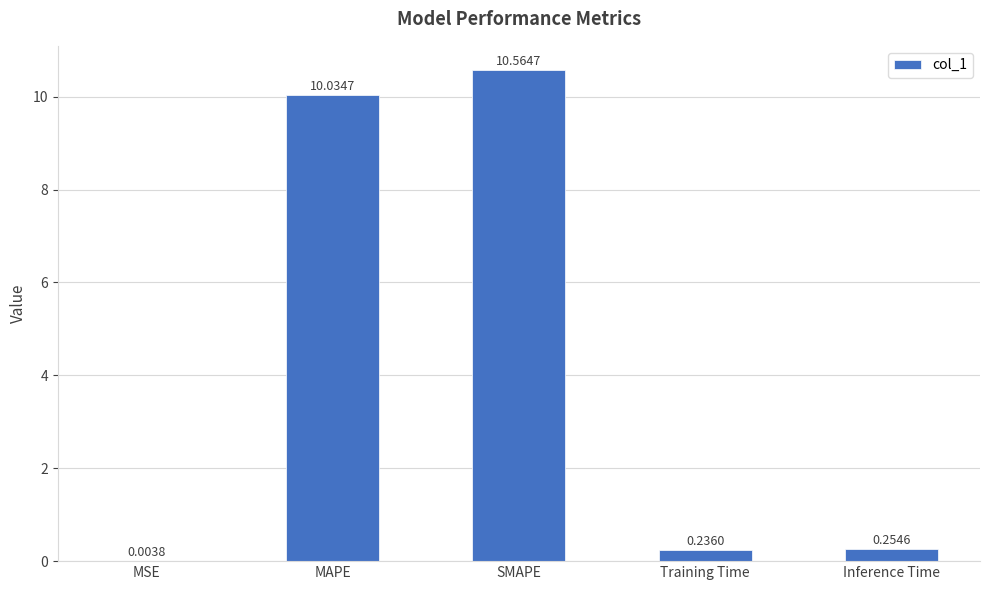

What is the sum of all values?

21.1